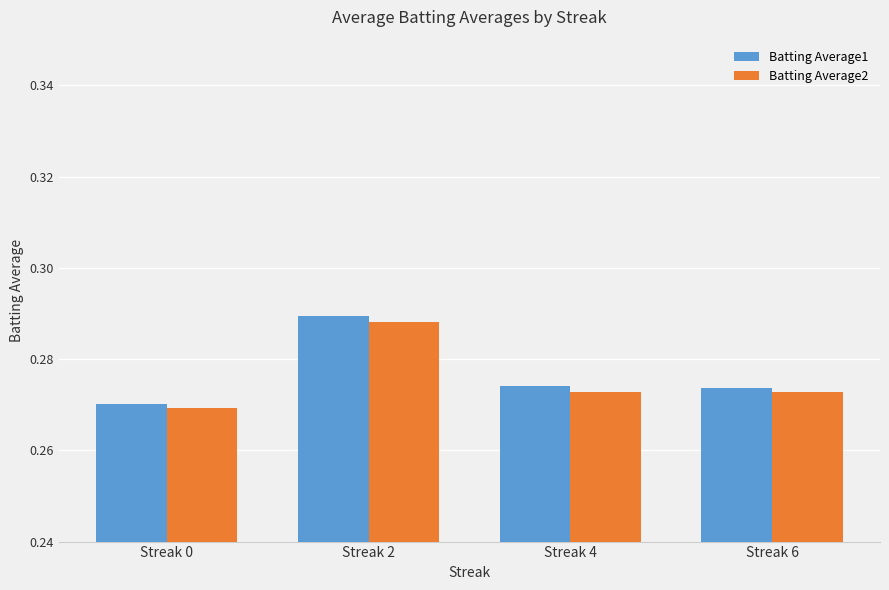

Which label corresponds to the largest value in the chart?

Streak 2